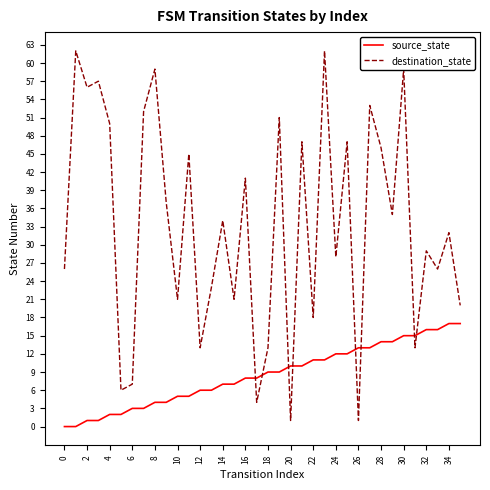

Which series has the largest range (max minus min)?

destination_state